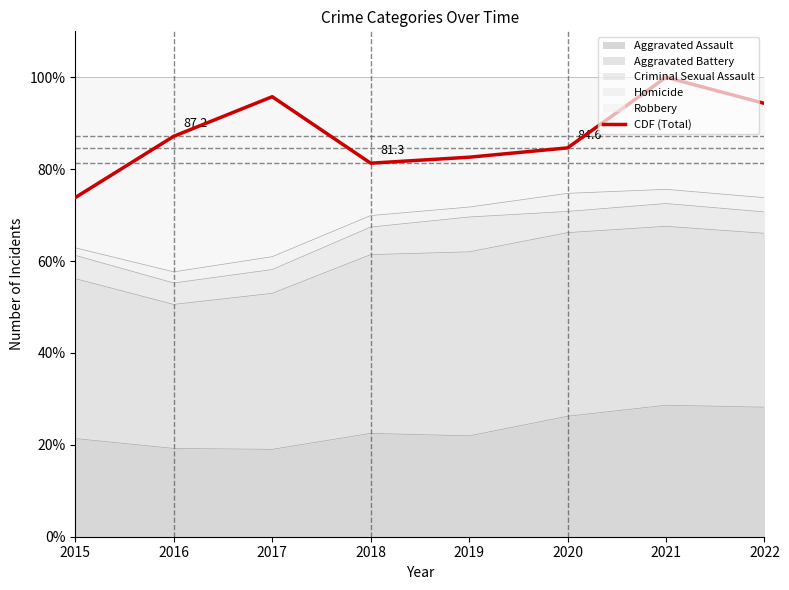

How many data points are less than 87?

4